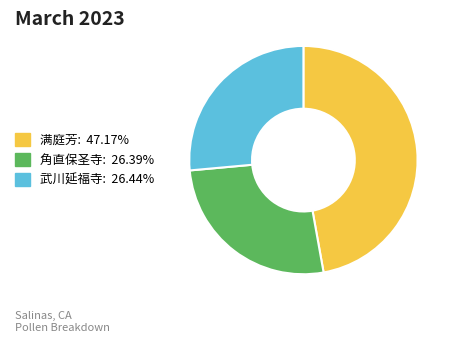

Is there a majority slice in this chart?

No